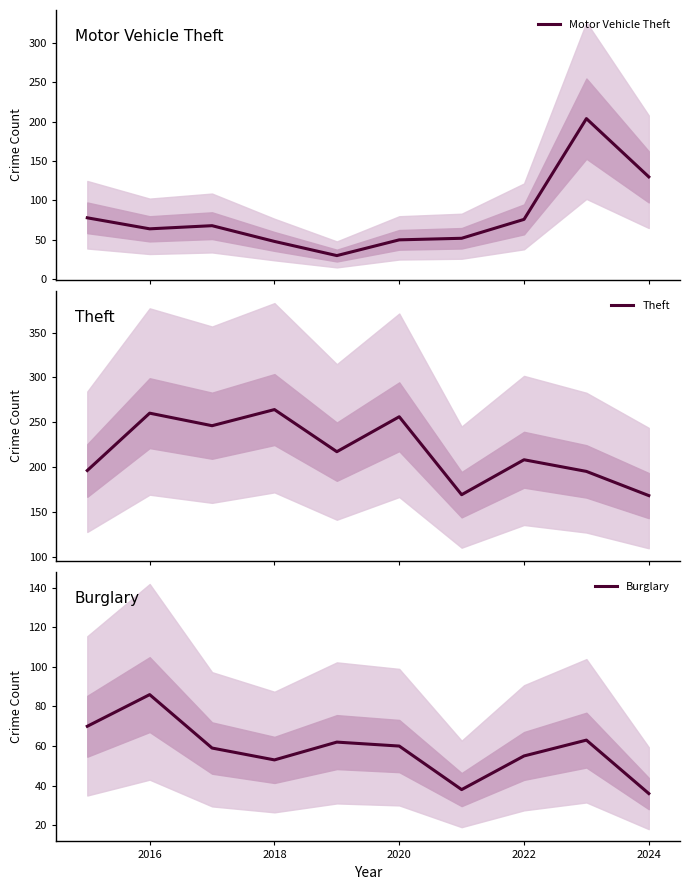

What is the minimum value shown in the chart?

30